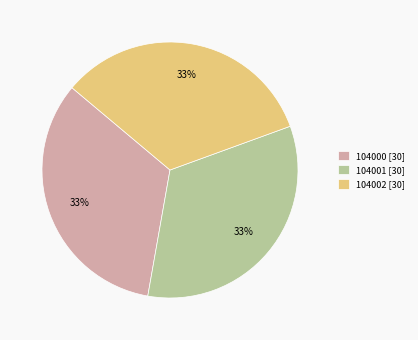

Approximately how many times larger is the value at 104002 [30] compared to 104001 [30]?

1.0